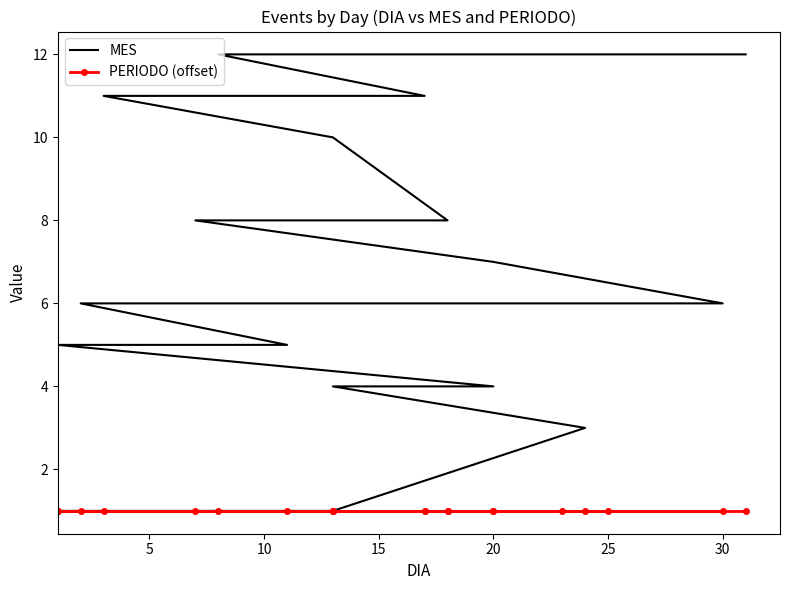

How many lines are shown in the chart?

2